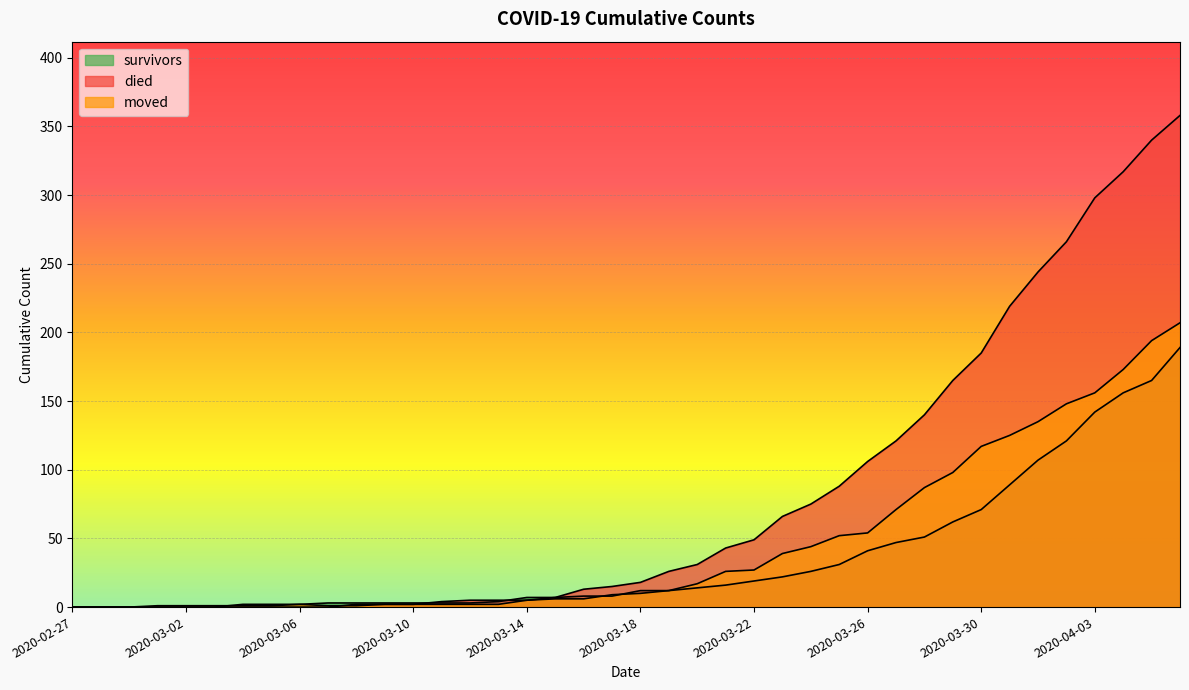

Which series has the largest total across all categories?

died